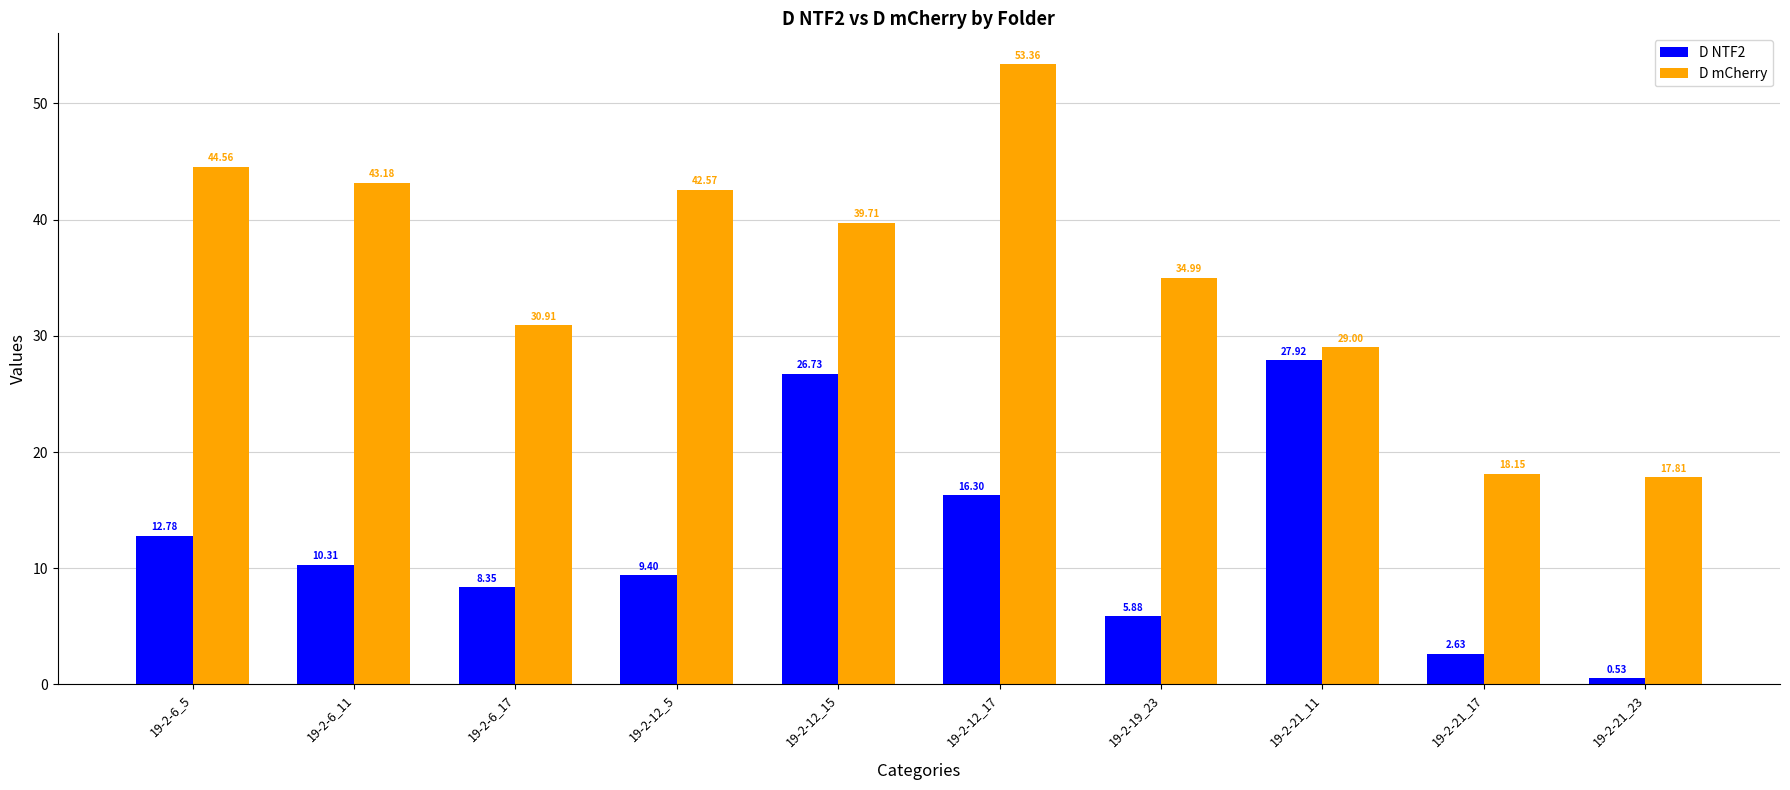

Is the value of D mCherry at 19-2-6_5 greater than the value of D NTF2 at 19-2-6_17?

Yes